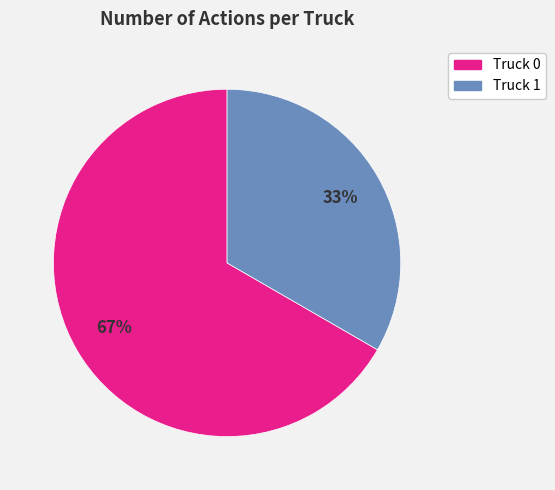

To the nearest percent, what is the average slice percentage?

50%